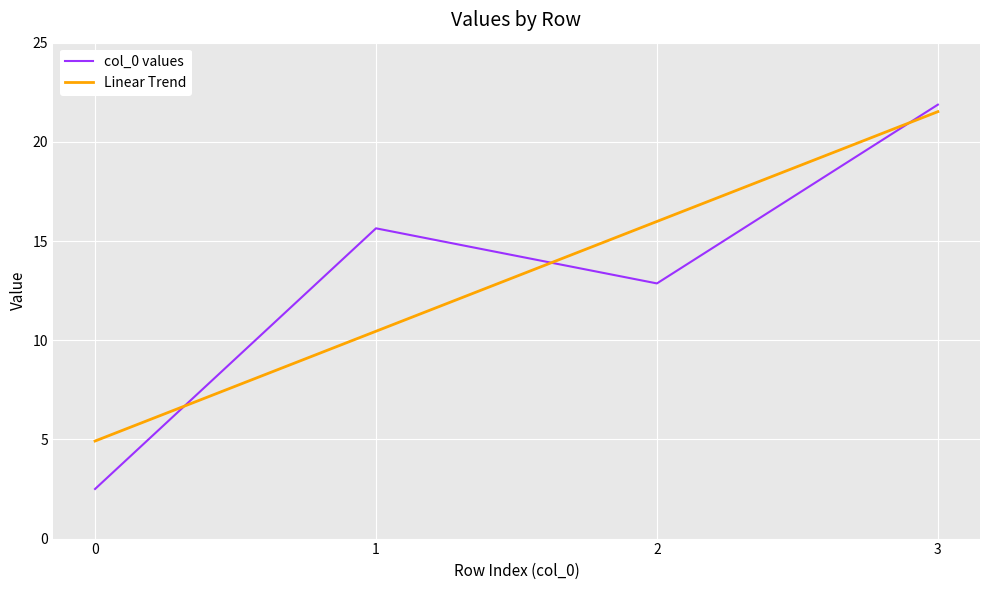

Is this an area chart (filled region under the line)?

No